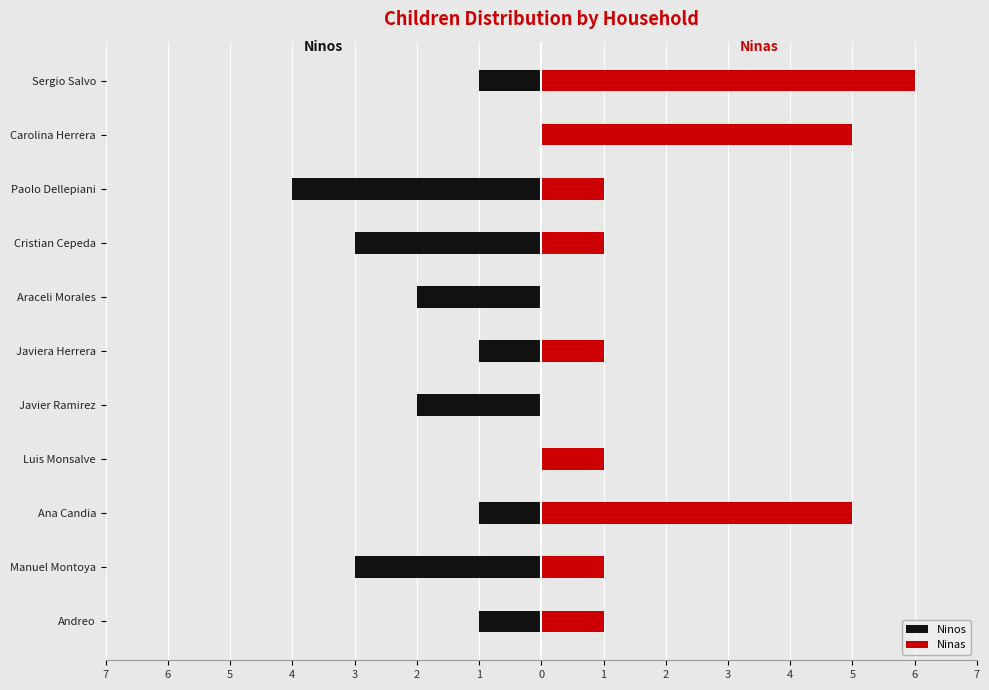

What is the sum of the Ninas values at Manuel Montoya and Andreo?

2